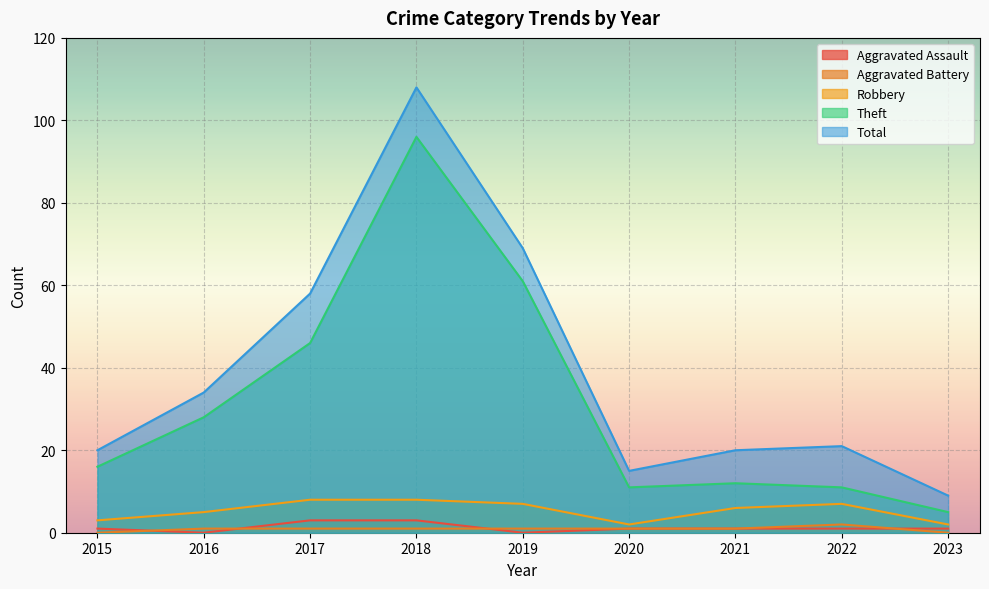

Which has a higher value, 2023 or 2018?

2018